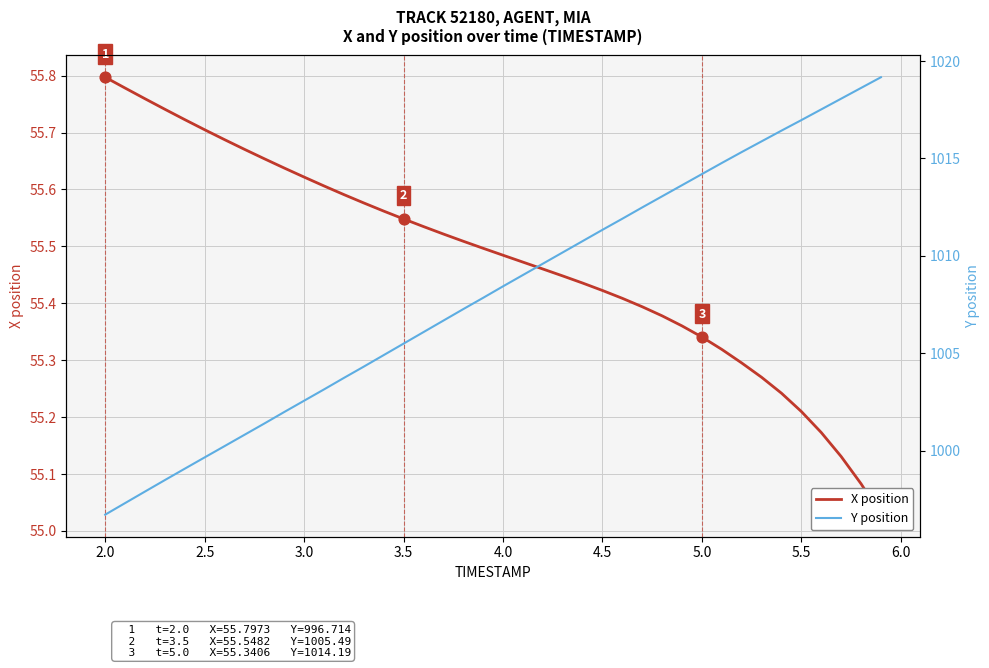

Which series contains the lowest Y value?

X position